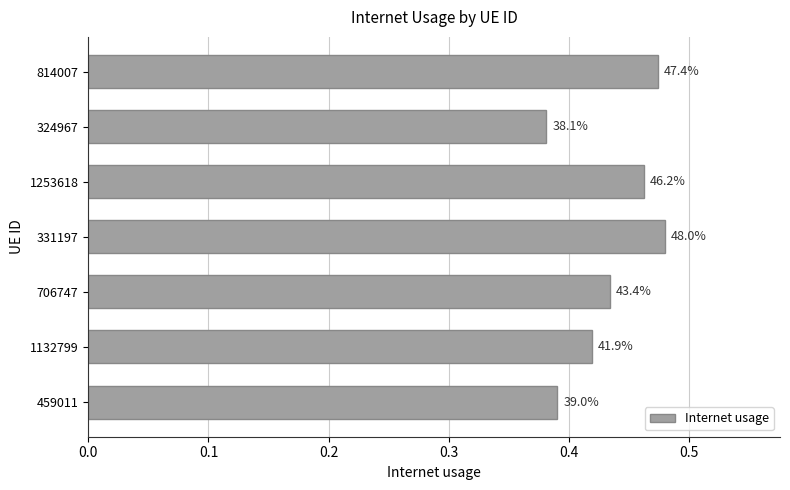

What is the average value?

0.4